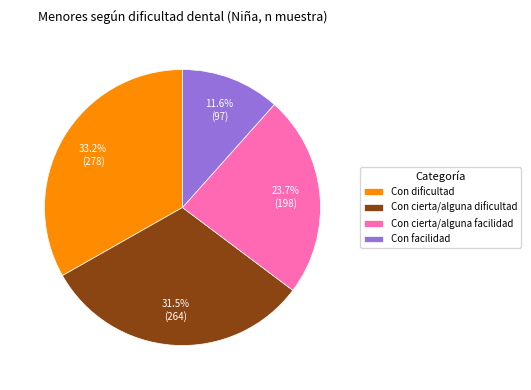

How many slices are in this pie chart?

4